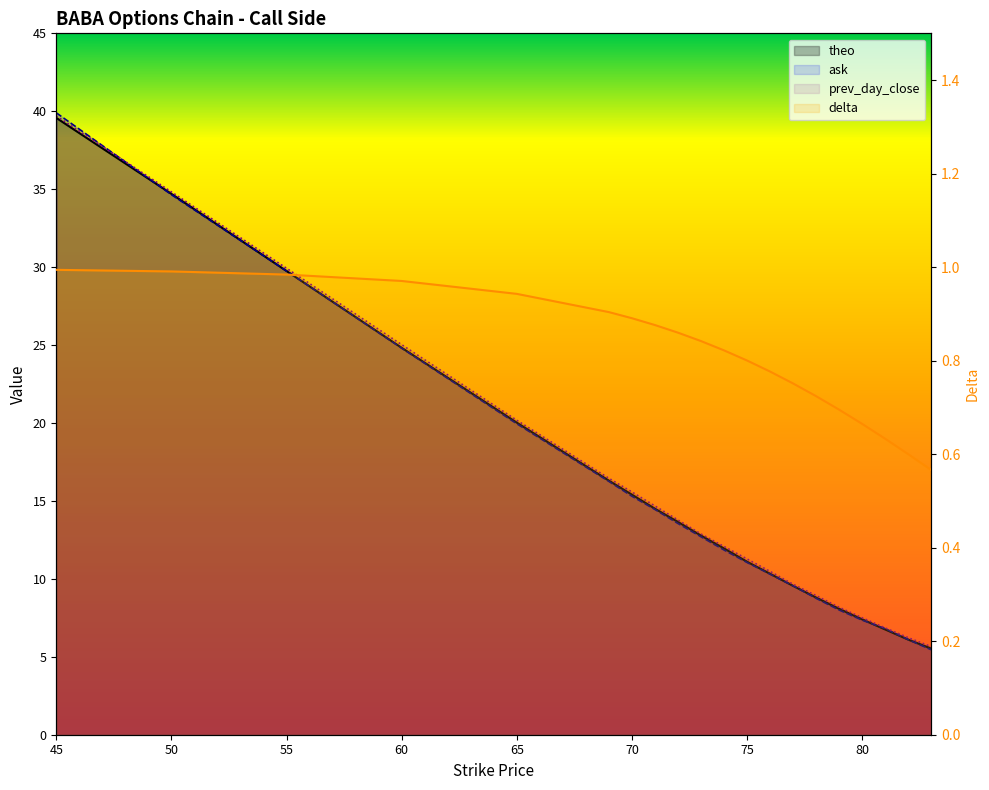

The value of prev_day_close at 74 is 20.0. True or false?

False